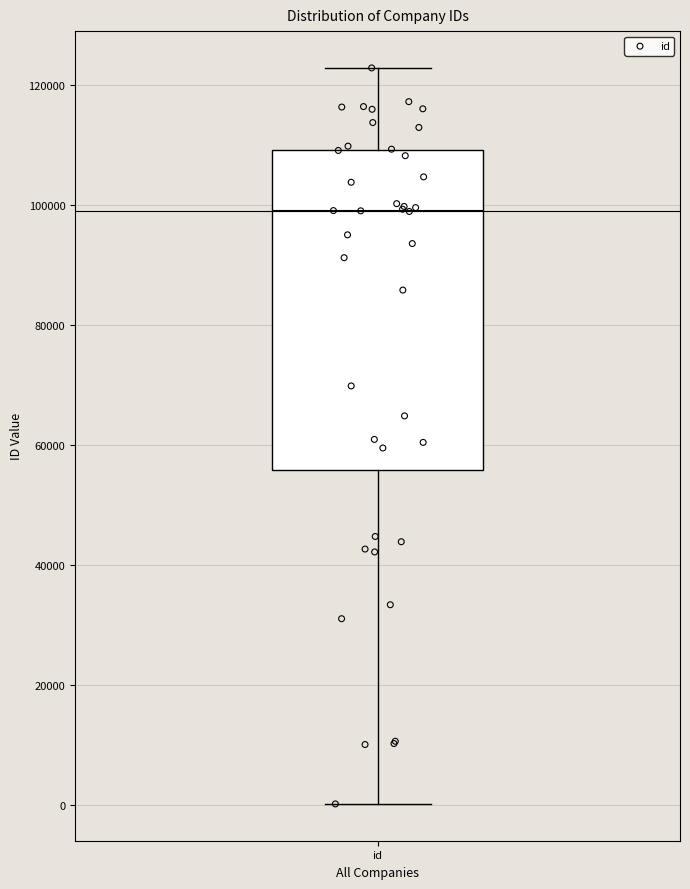

Transcribe this box plot: give where the median line is, the range the box spans, and where the two whiskers end, as read against the y-axis. The values are not printed on the chart, so give them approximately, as read against the axis.

median 98000, box 56000 to 110000, whiskers 0 to 122000